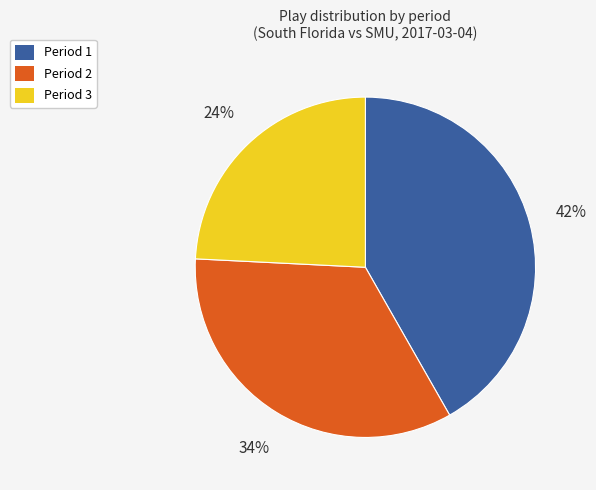

What percentage is the Period 1 slice, to the nearest percent?

42%